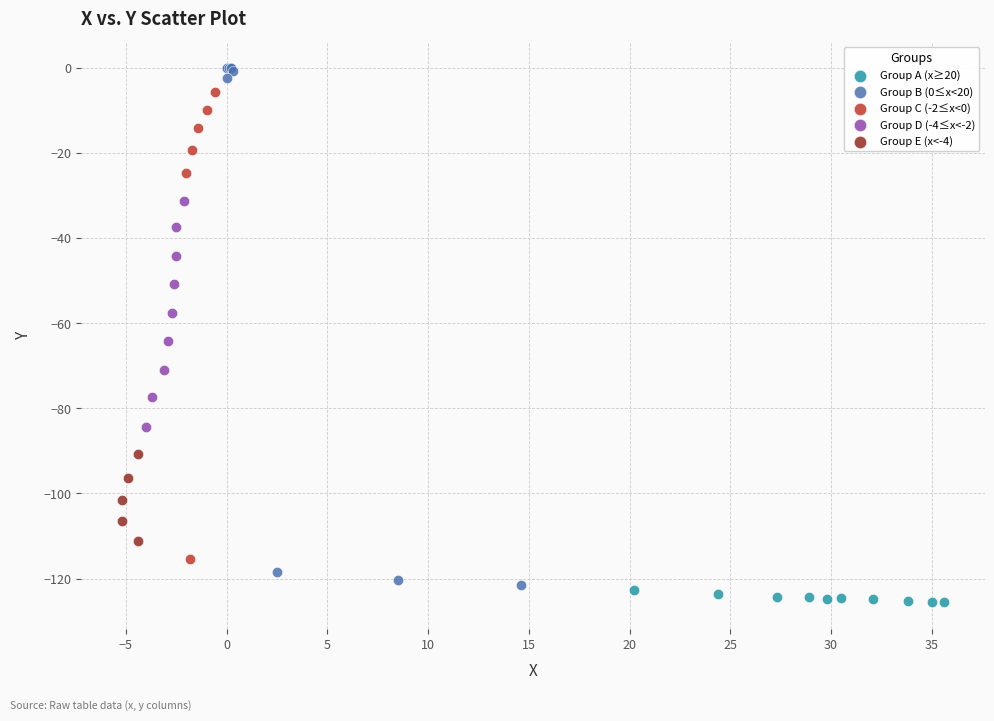

Which series has the largest Y range (max minus min)?

Group B (0≤x<20)